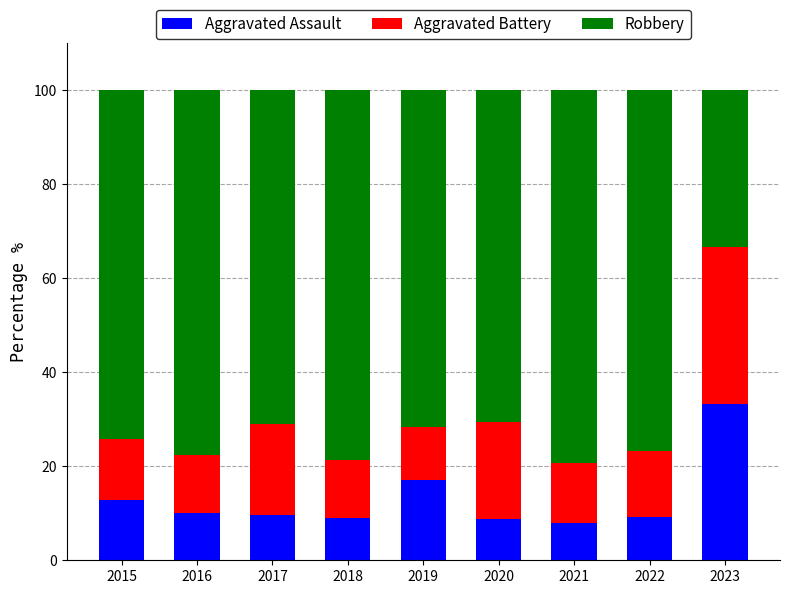

What is the difference between the maximum and minimum values in the Aggravated Assault series?

25.4